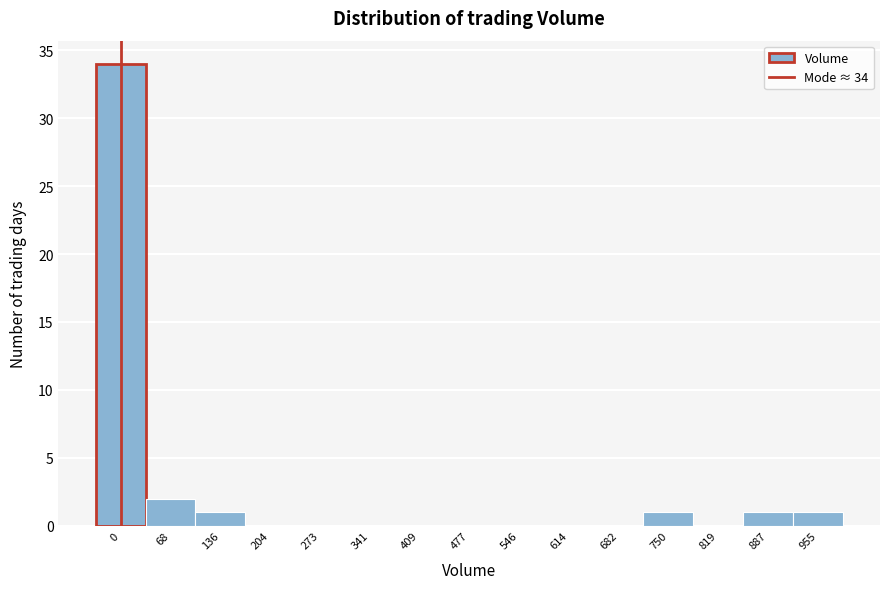

Reading left to right, extract all data points from this chart.

0=34	68=2	136=1	204=0	273=0	341=0	409=0	477=0	546=0	614=0	682=0	750=1	819=0	887=1	955=1